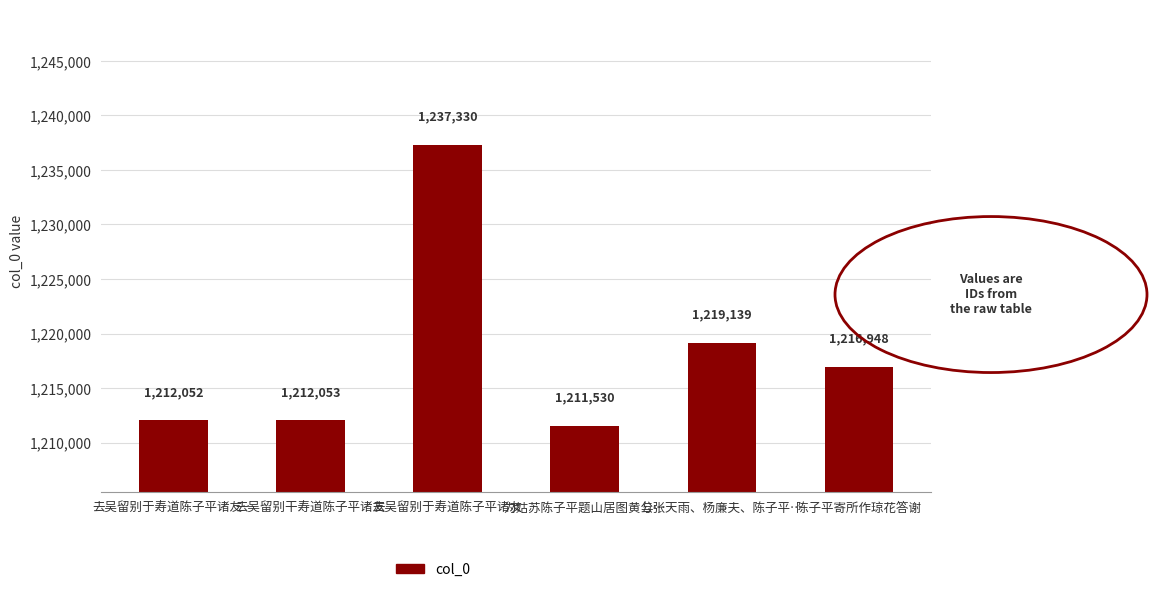

What is the label of the 3rd bar from the right?

为姑苏陈子平题山居图黄公…